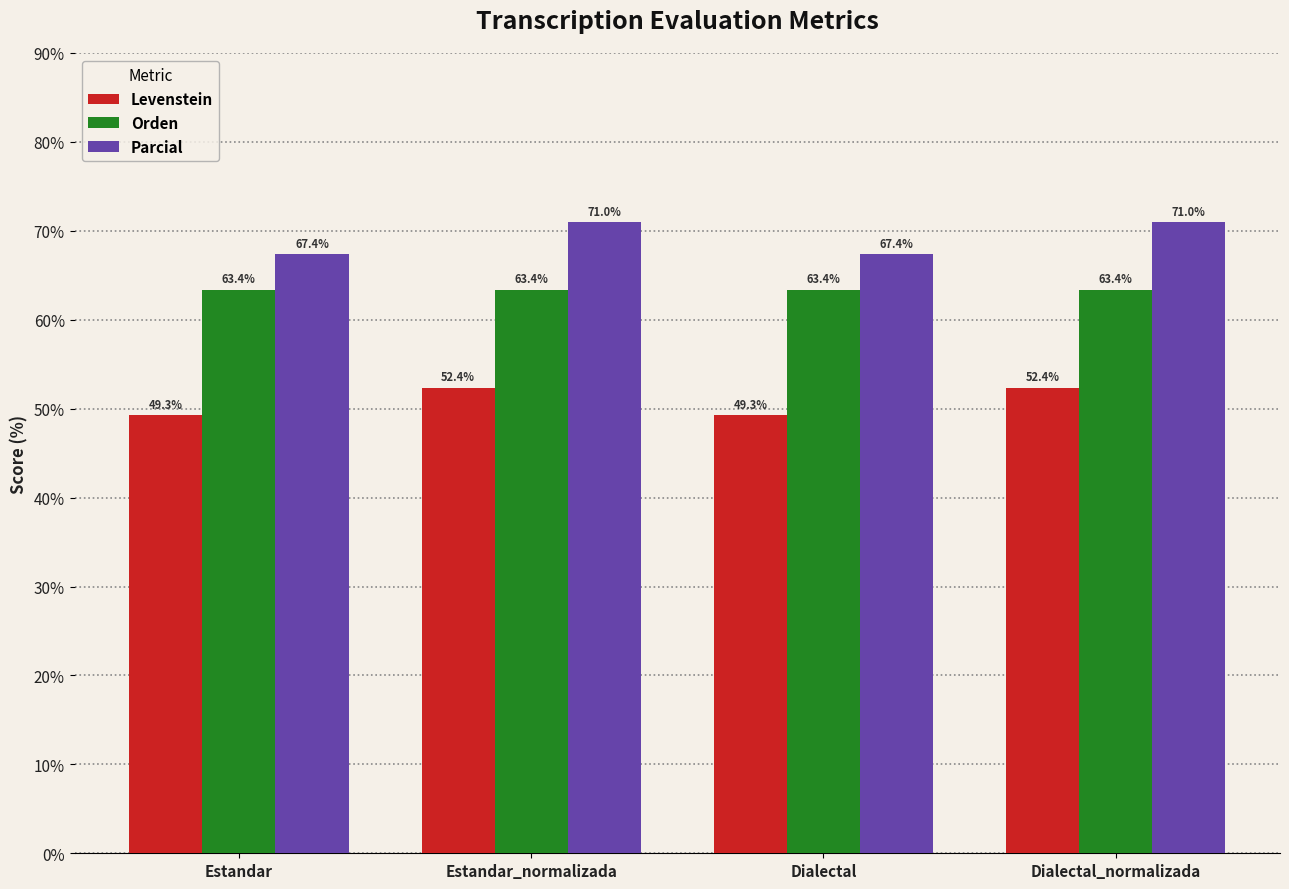

What is the label of the 4th bar from the left?

Dialectal_normalizada